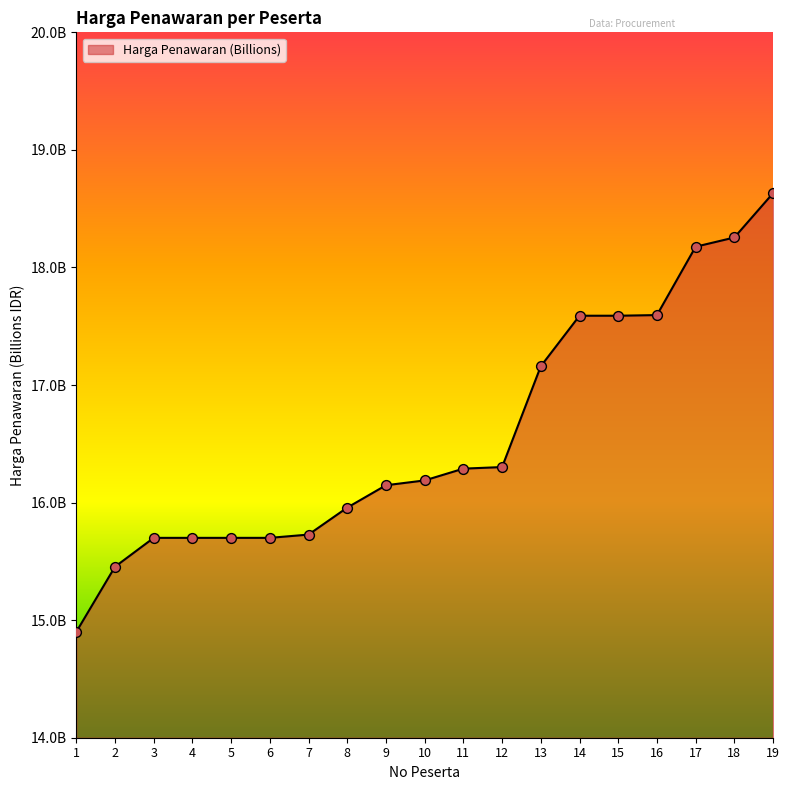

Is this an area chart (filled region under the line)?

Yes